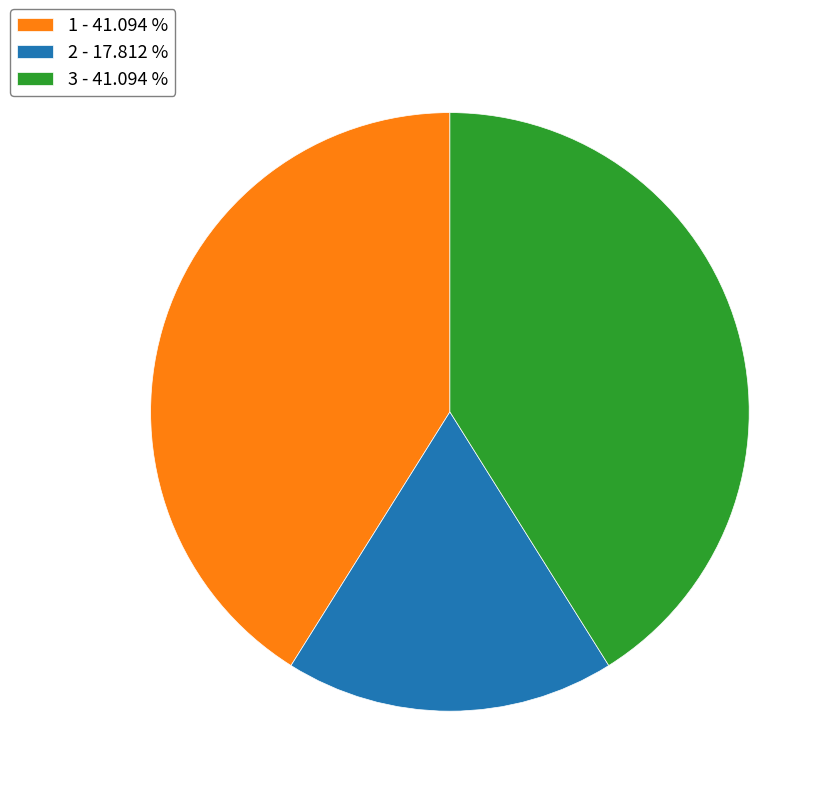

Count the number of slices in the pie.

3